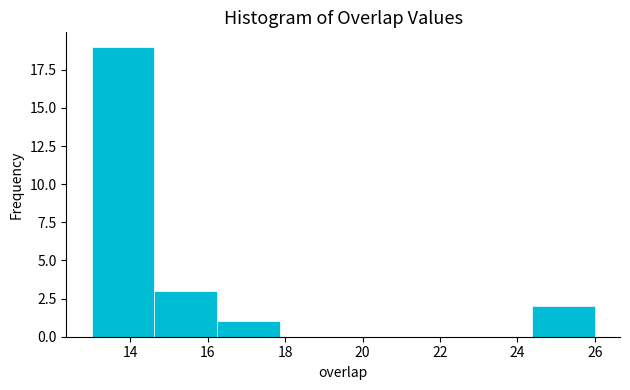

Reading left to right, transcribe this chart: for each bar, give the range it covers on the x-axis and its height. Neither the bar edges nor the heights are printed on the chart, so give them approximately, as read against the axes.

13.0 to 14.6: 19
14.6 to 16.2: 3
16.2 to 17.8: 1
17.8 to 19.6: 0
19.6 to 21.2: 0
21.2 to 22.8: 0
22.8 to 24.4: 0
24.4 to 26.0: 2